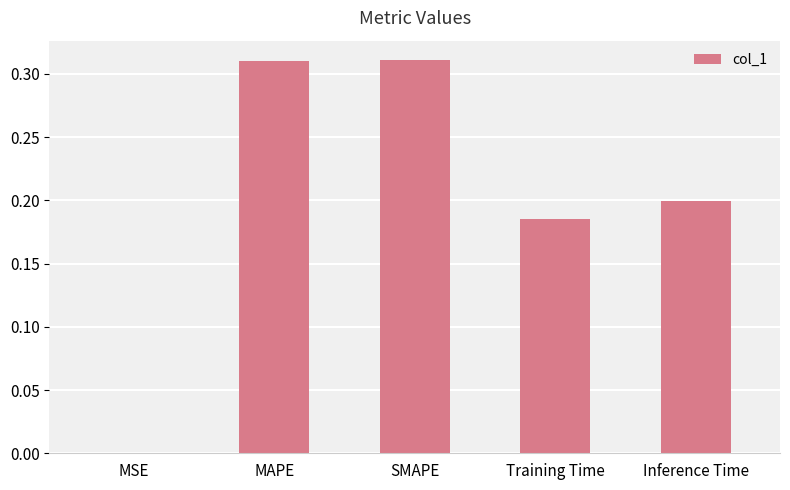

Which has a higher value, MAPE or Training Time?

MAPE